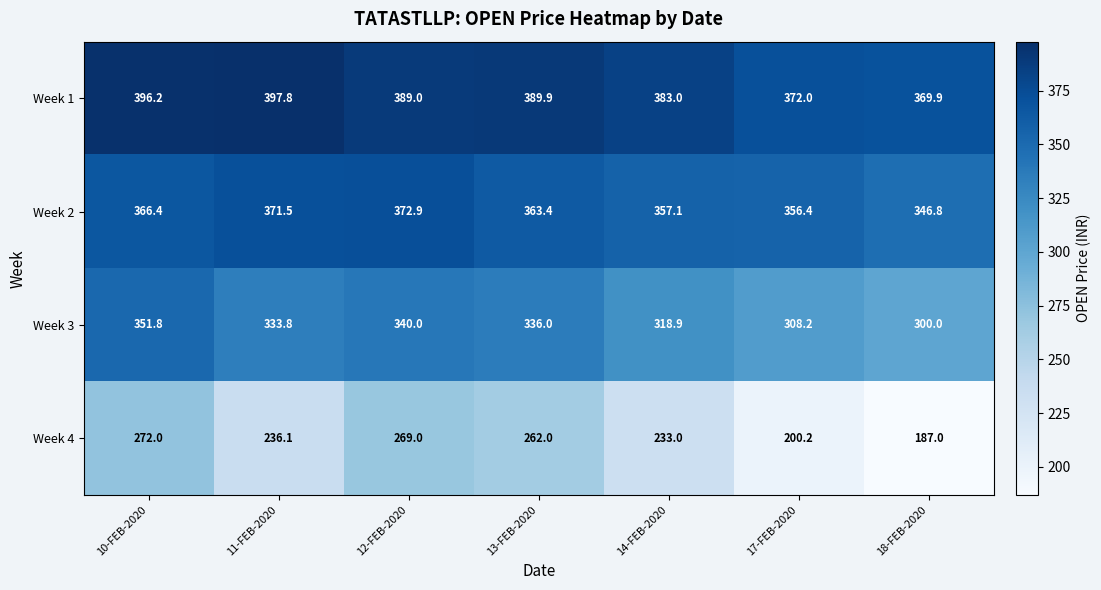

Is it true that Week 3 equals 308.2 at 17-FEB-2020?

True